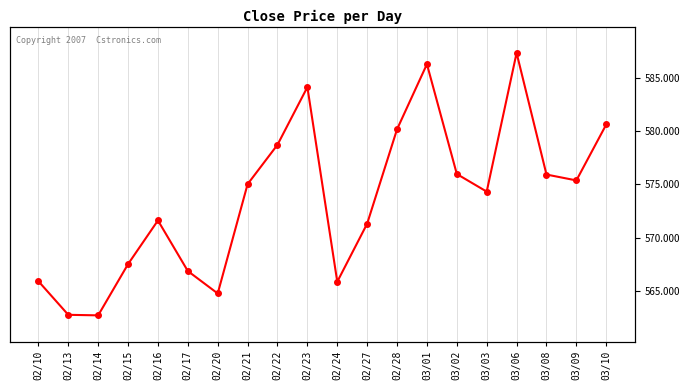

At which category does the data reach its first local valley?

02/14